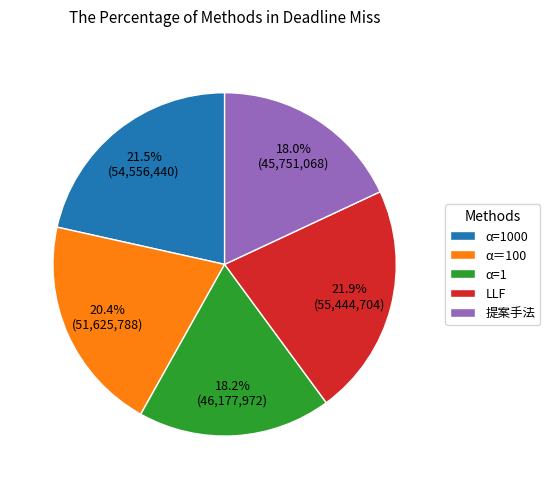

Is it true that 提案手法 is 18% of the pie?

True